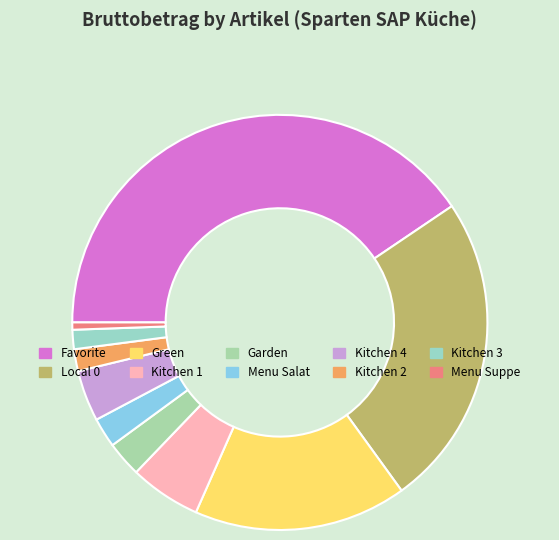

Which slice is the smallest?

Menu Suppe